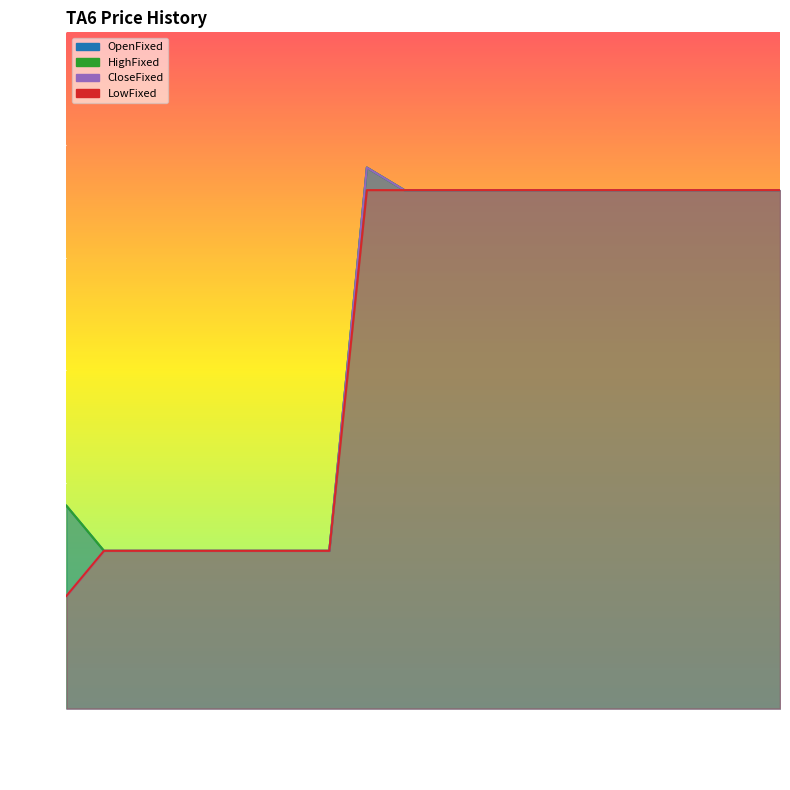

At which label does OpenFixed reach its peak?

20171208